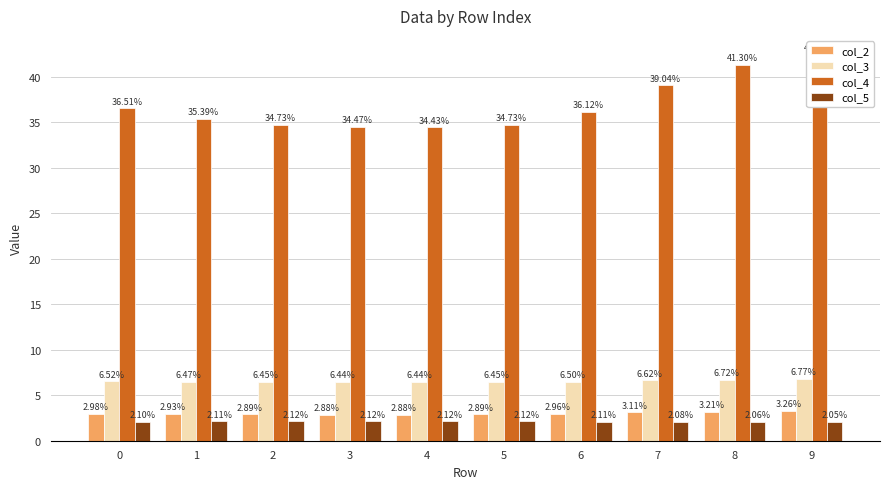

Reading right to left, extract all data points from this chart.

col_2: 3.3	3.2	3.1	3.0	2.9	2.9	2.9	2.9	2.9	3.0
col_3: 6.8	6.7	6.6	6.5	6.5	6.4	6.4	6.5	6.5	6.5
col_4: 42.4	41.3	39.0	36.1	34.7	34.4	34.5	34.7	35.4	36.5
col_5: 2.1	2.1	2.1	2.1	2.1	2.1	2.1	2.1	2.1	2.1